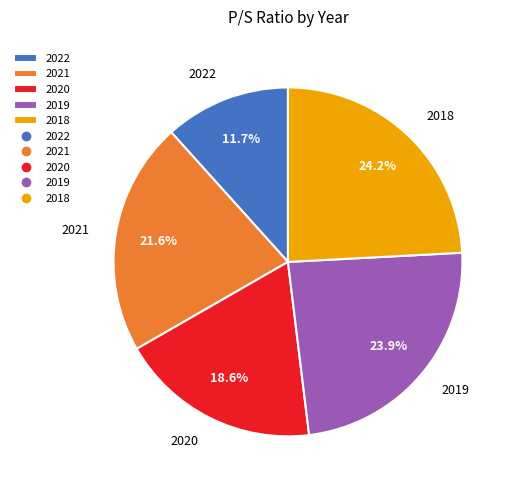

True or false: 2021 accounts for 22% of the total.

True